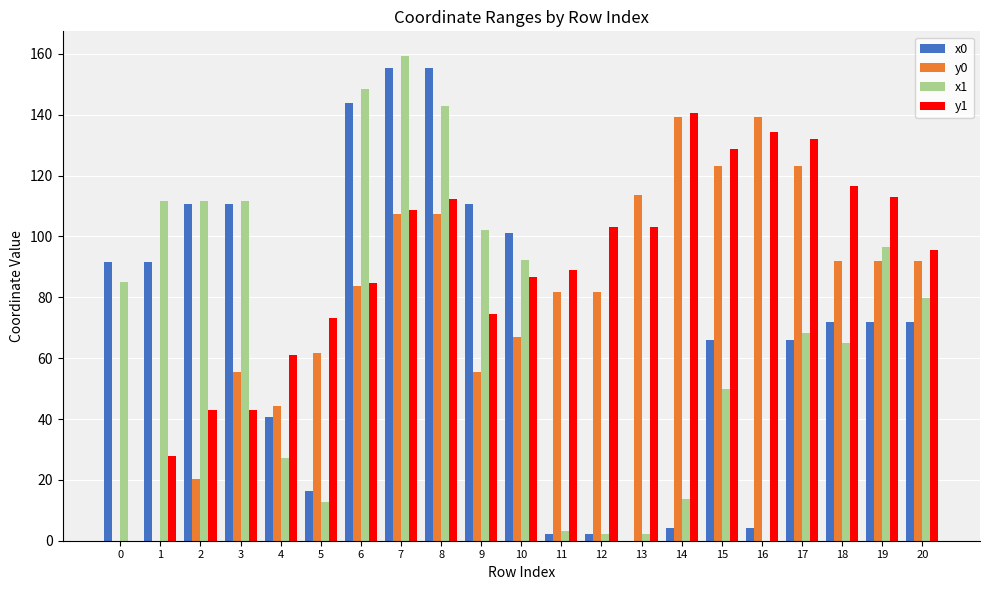

Which series has the largest total across all categories?

y1